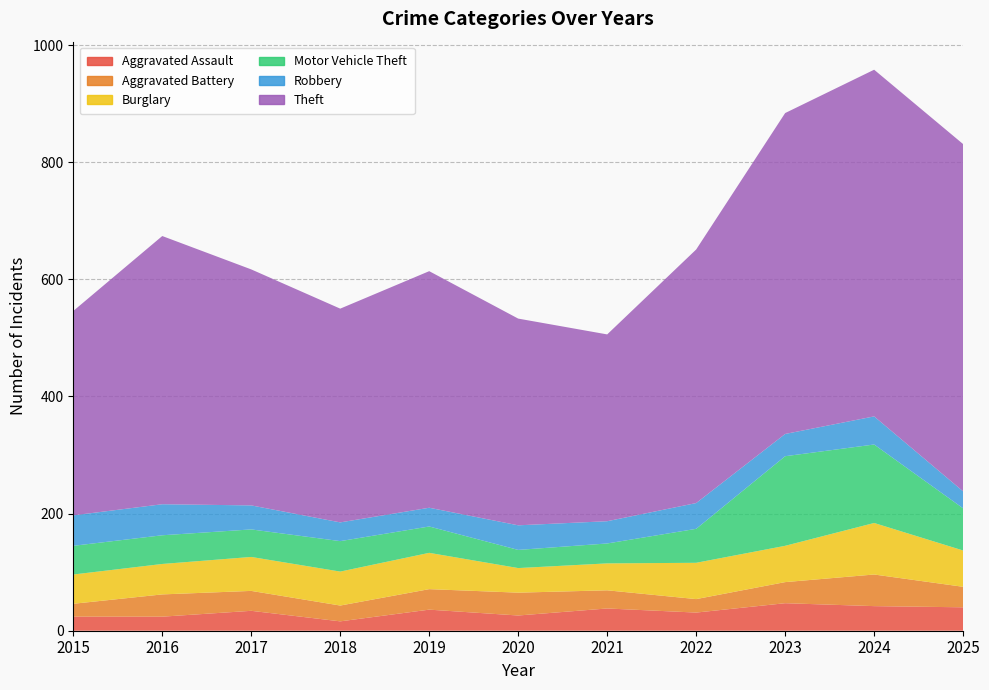

Reading right to left, extract all data points from this chart.

Aggravated Assault: 40	42	47	31	38	26	36	16	34	24	24
Aggravated Battery: 35	54	36	23	31	39	35	27	34	38	22
Burglary: 62	88	62	62	46	42	62	58	58	52	50
Motor Vehicle Theft: 72	134	153	58	34	31	45	52	47	49	49
Robbery: 29	48	38	44	38	42	32	32	41	53	52
Theft: 593	592	548	433	319	353	404	365	403	458	349